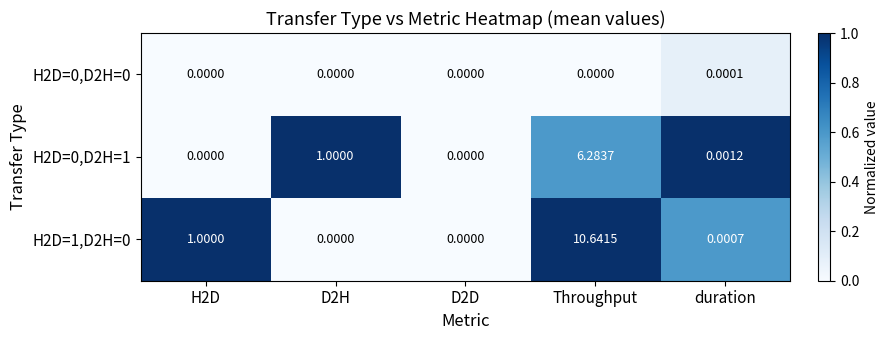

Is the value of H2D=0,D2H=0 at H2D greater than the value of H2D=0,D2H=1 at duration?

No